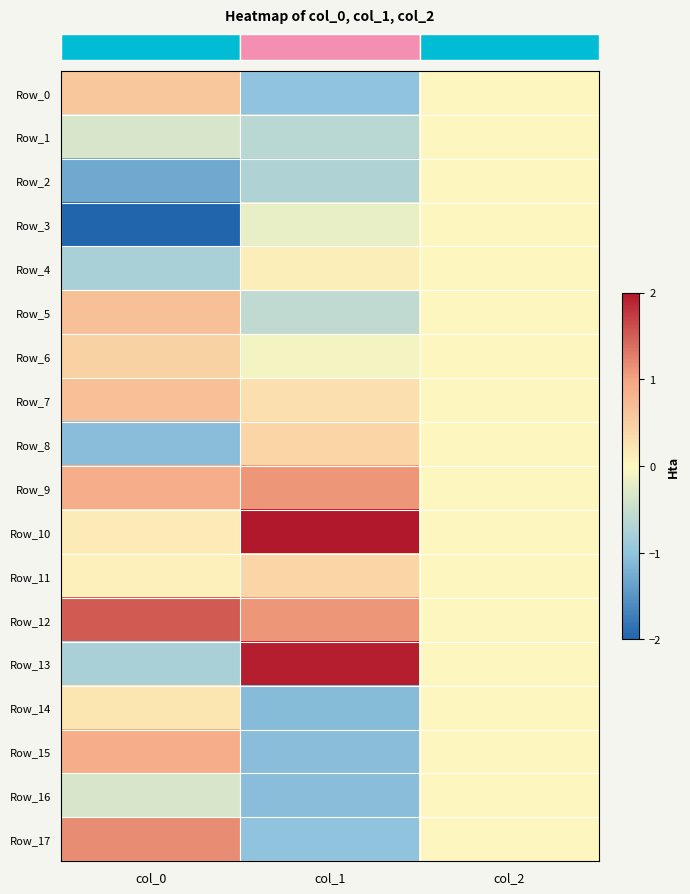

At how many categories does at least one series exceed 0?

2